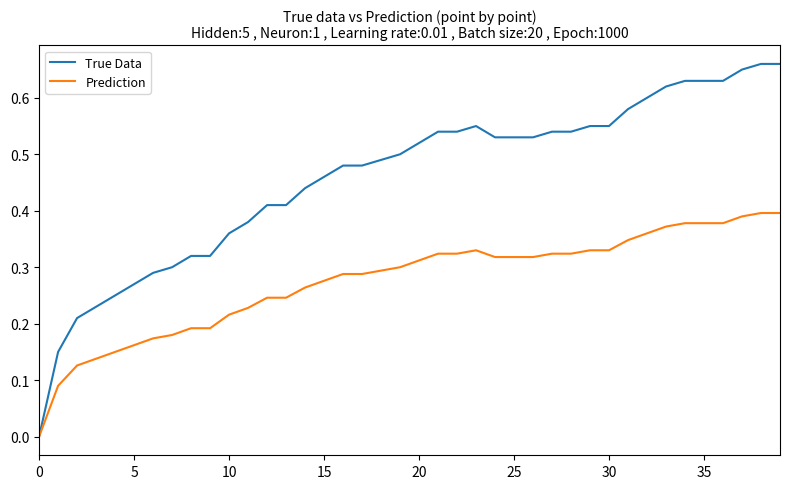

Count the True Data values in the range 0 to 1.

40